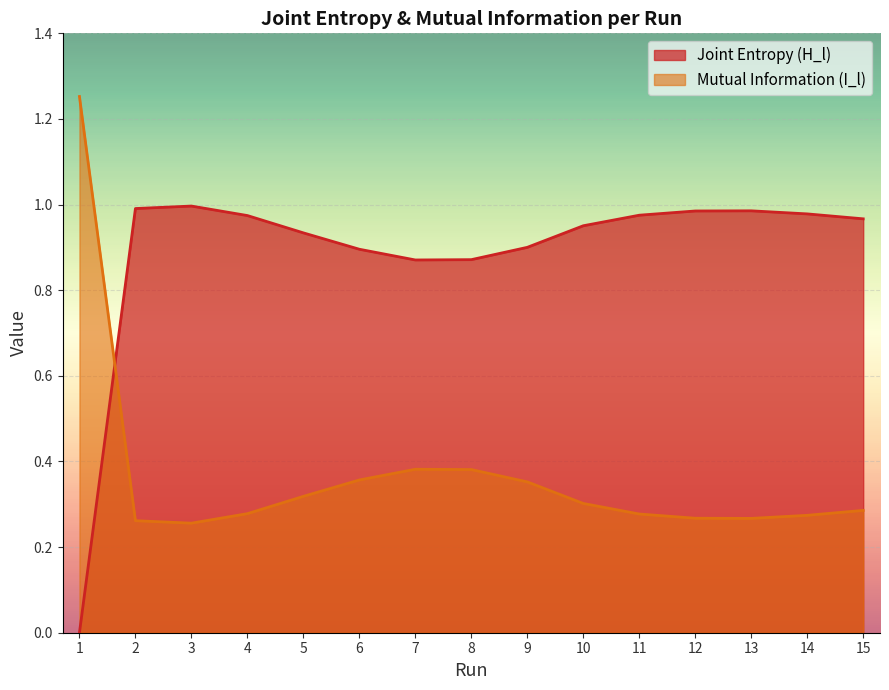

In Joint Entropy (H_l), how many points are lower than both neighbors (excluding endpoints)?

1